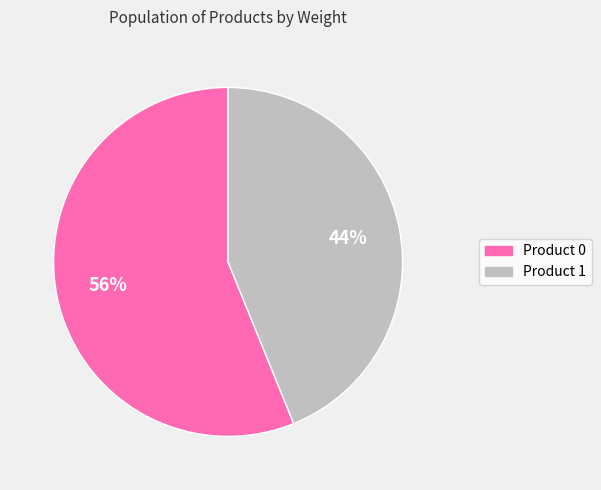

Which slice is the smallest?

Product 1